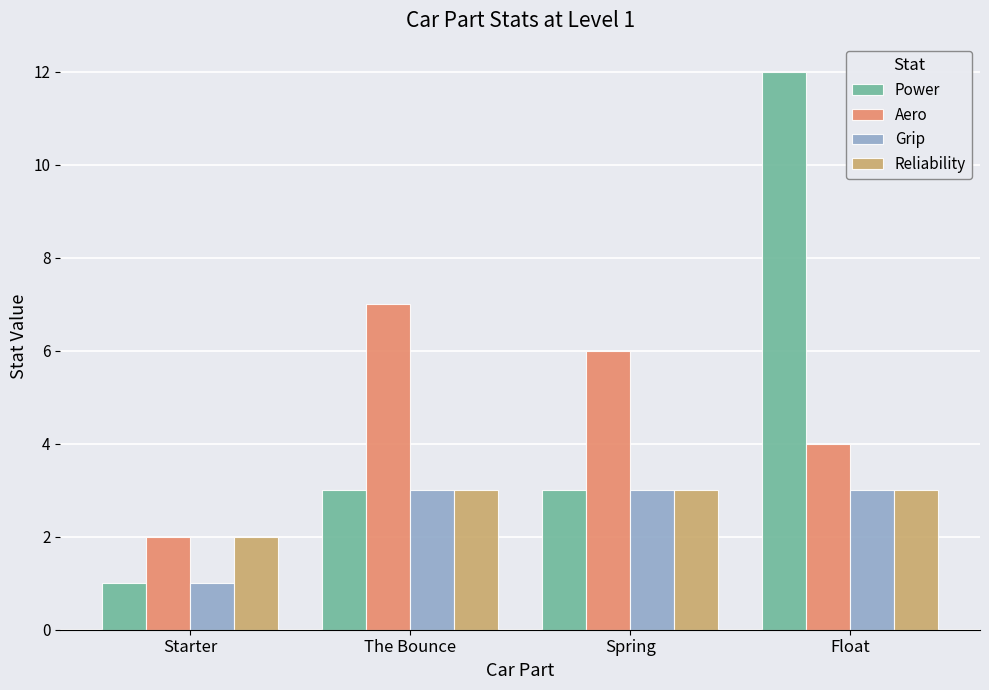

What is the maximum value for Grip?

3